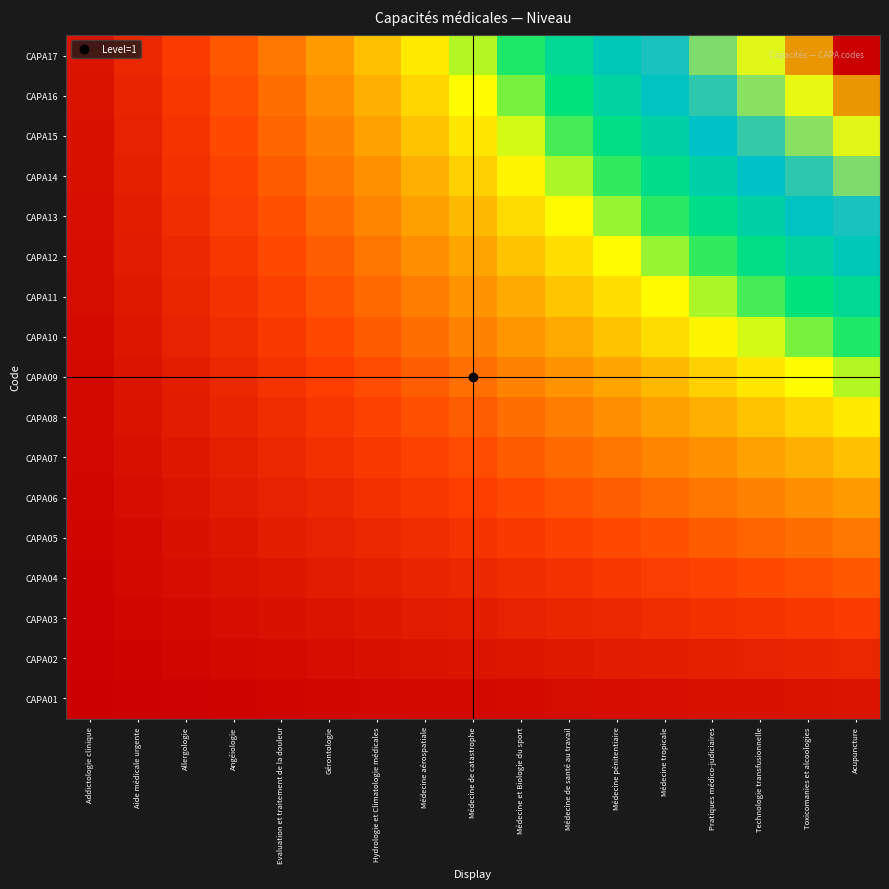

Which series has the largest total across all categories?

CAPA17